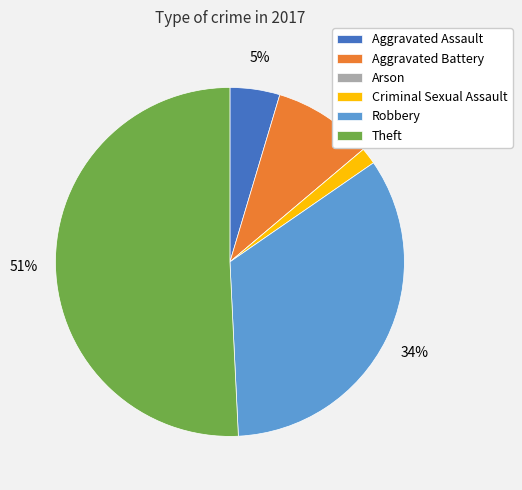

Is it true that Criminal Sexual Assault is 2% of the pie?

True